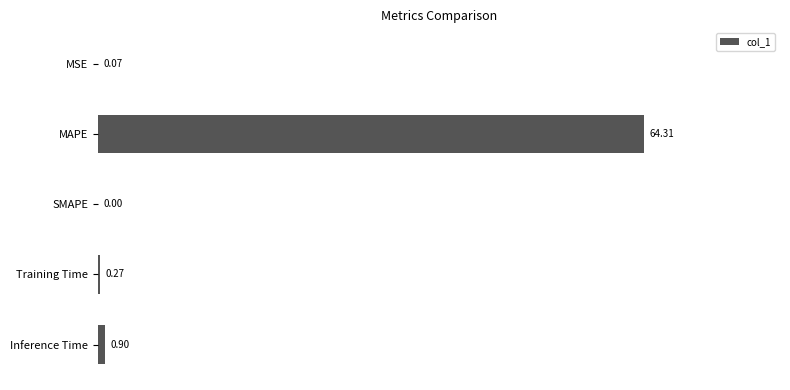

Where is the data nearest to the value 32?

Inference Time